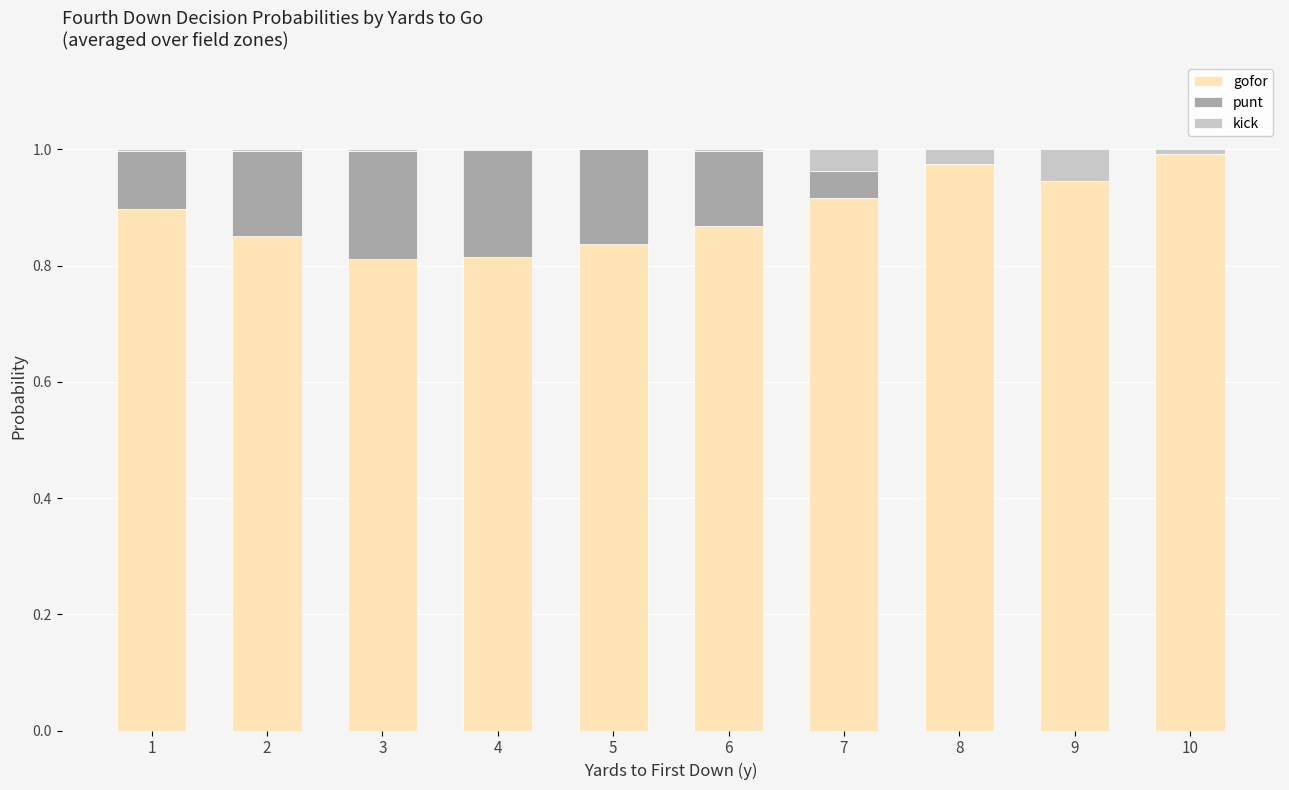

What is the sum of the gofor values at 5 and 9?

1.8